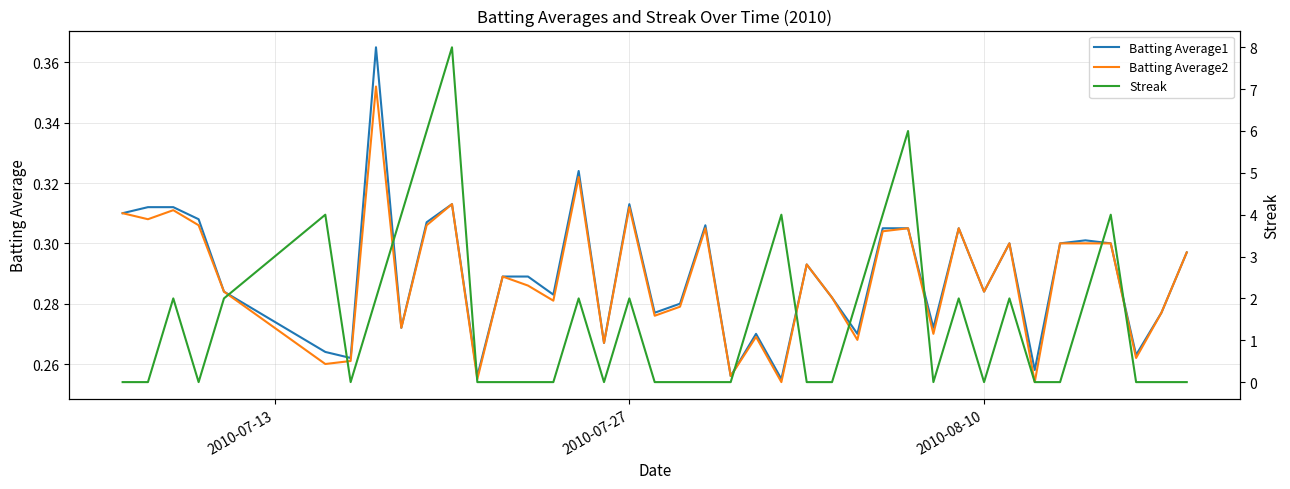

Is it true that Batting Average2 equals 0.5 at 2010-08-10?

False